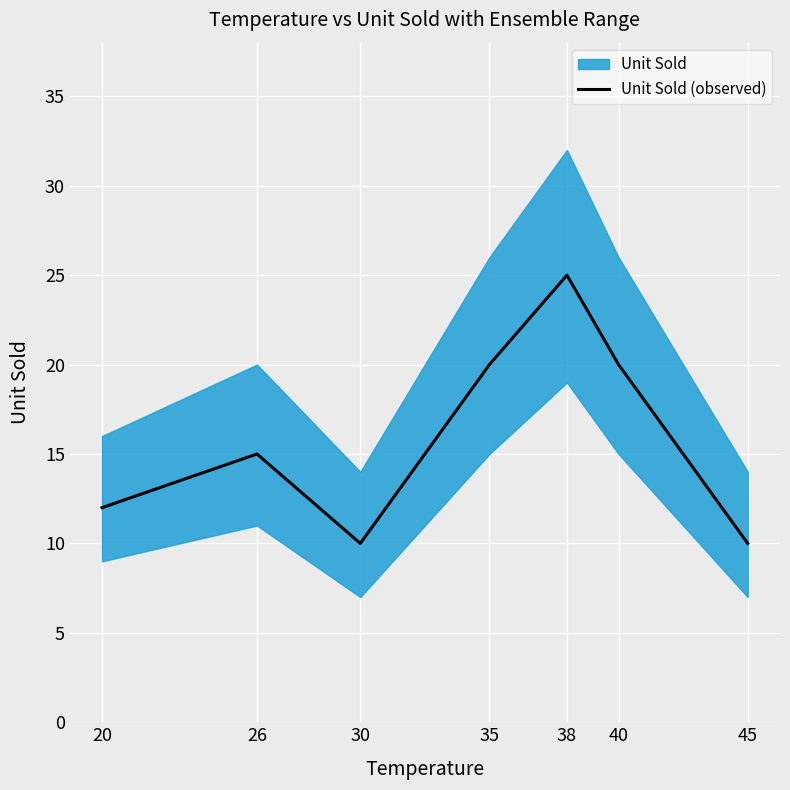

True or false: the data has more than 2 interior local peaks.

False